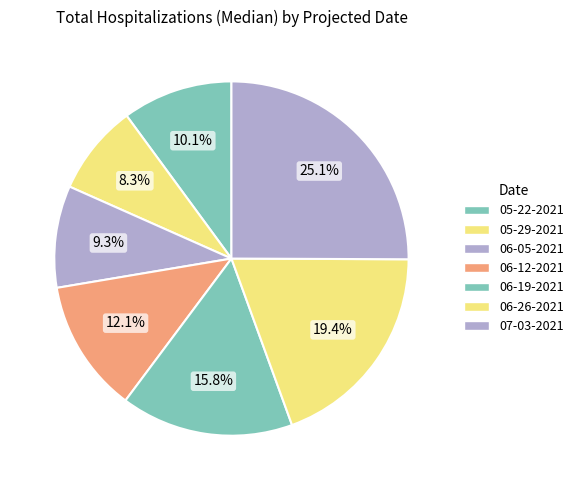

How many slices are in this pie chart?

7